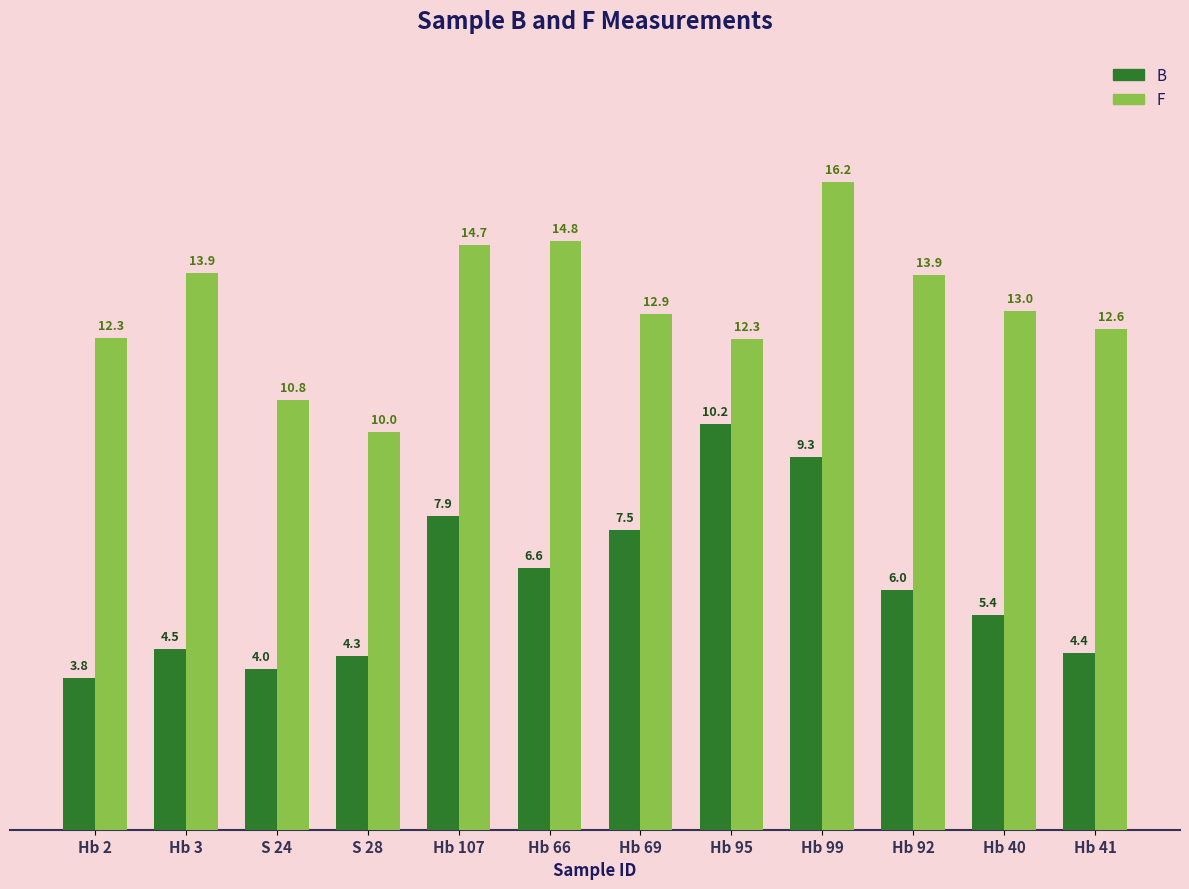

How many bars are there in total?

24